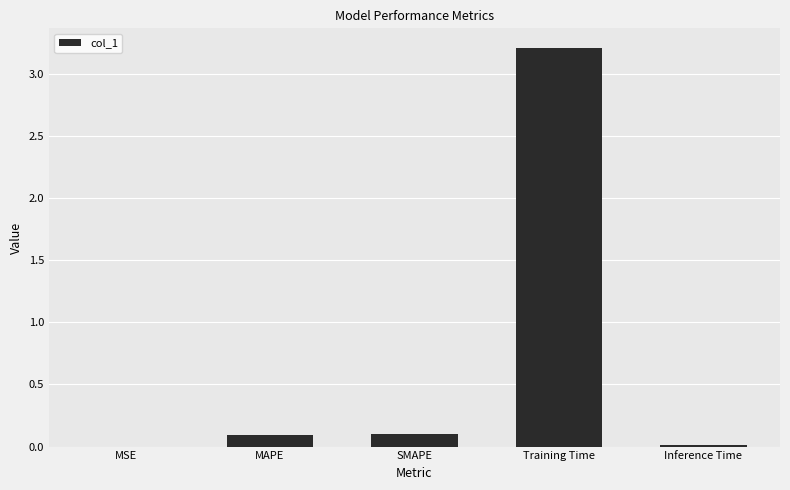

Which has a higher value, MSE or SMAPE?

SMAPE